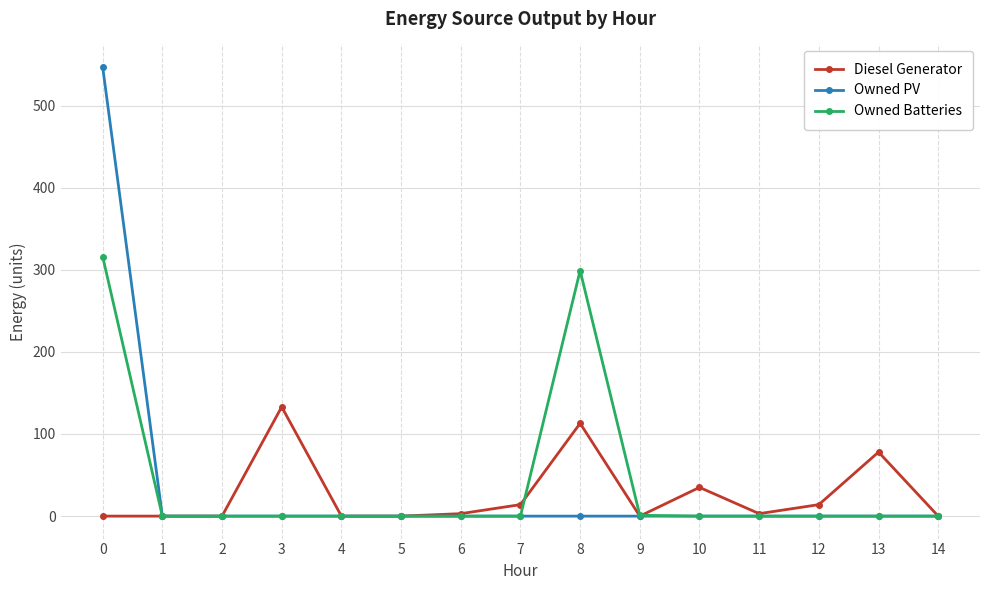

Is it true that Owned Batteries equals 427 at 0?

False